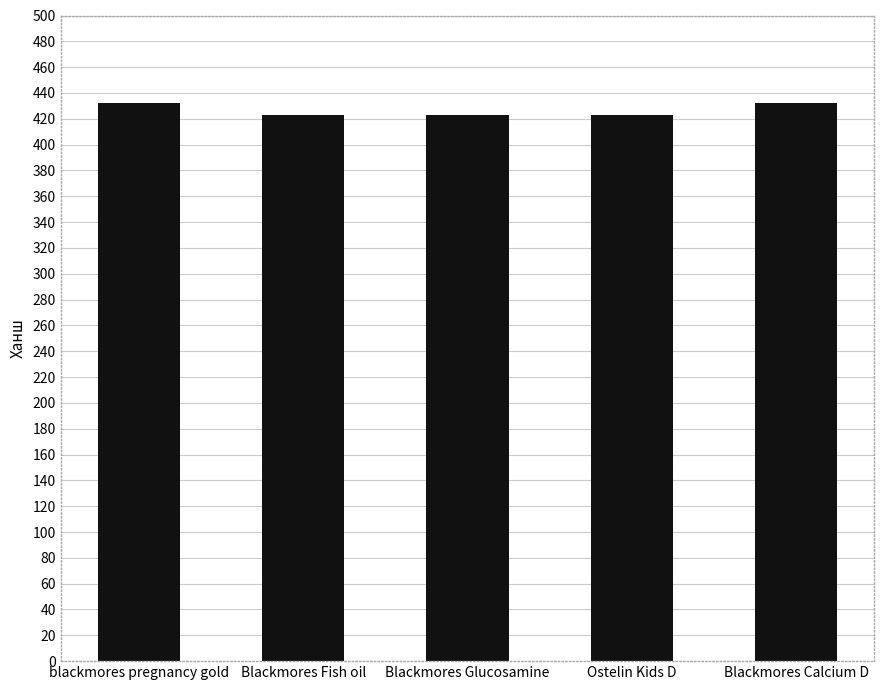

True or false: the data shows 432 at Blackmores Calcium D.

True